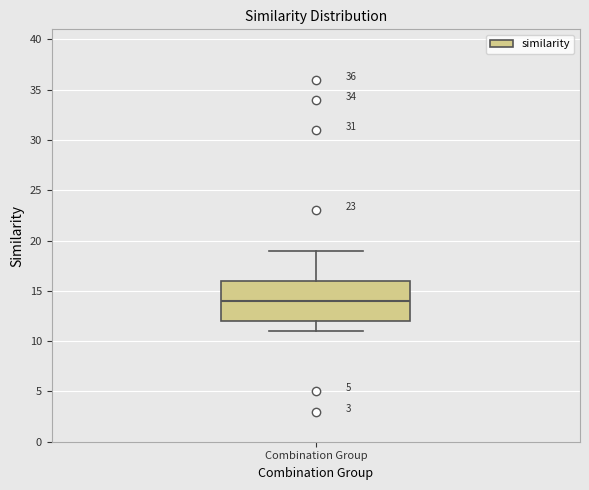

Where is the lower edge of the box for Combination Group on the y-axis? The values are not printed on the chart, so give them approximately, as read against the axis.

12